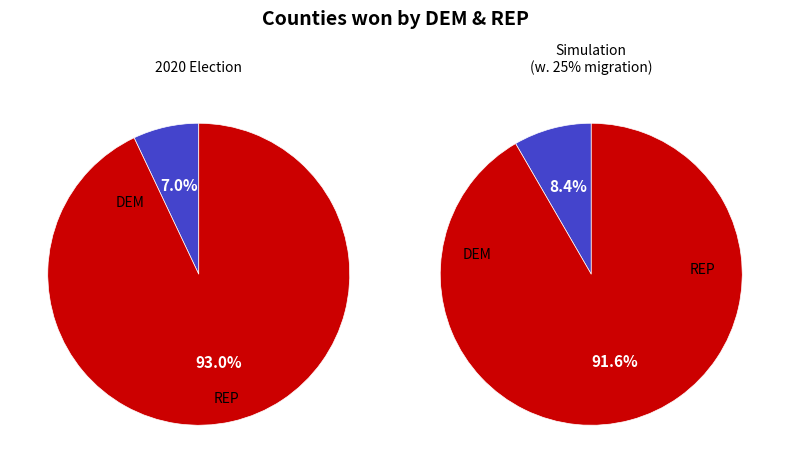

Is fucking the majority of the pie?

No